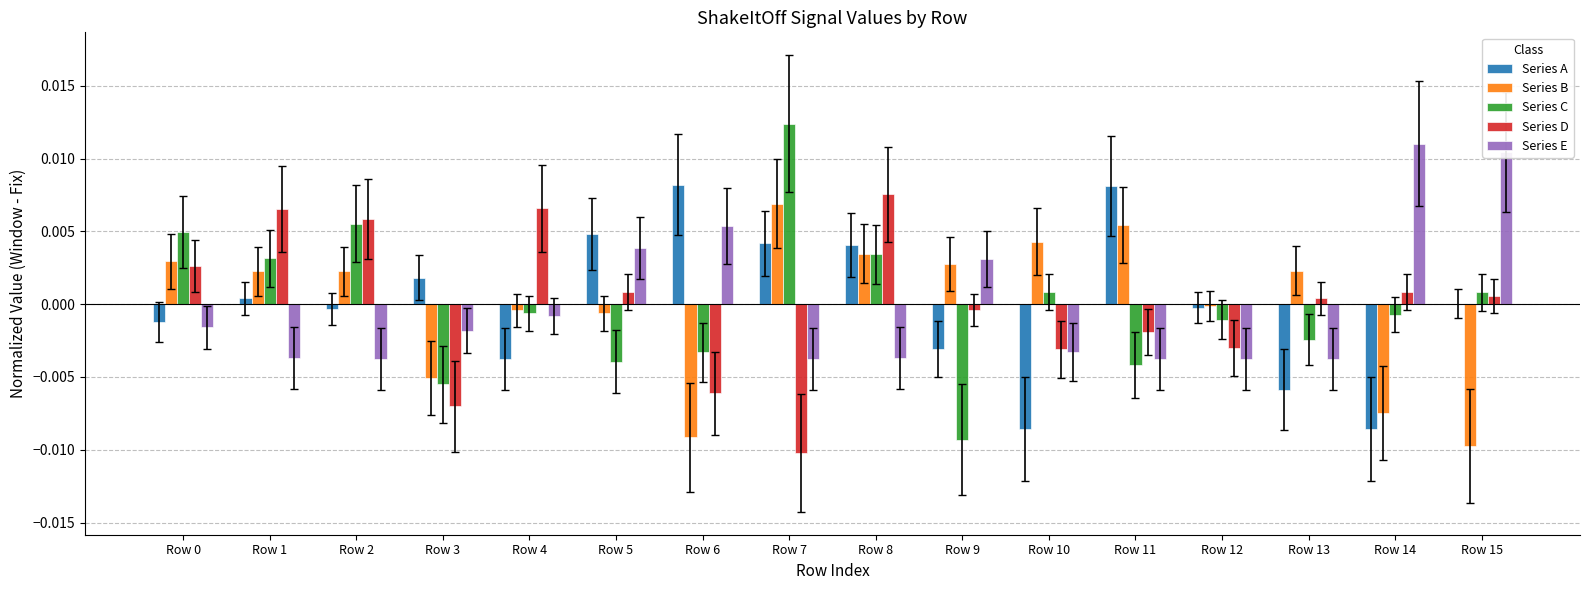

How many categories are shown in the chart?

16